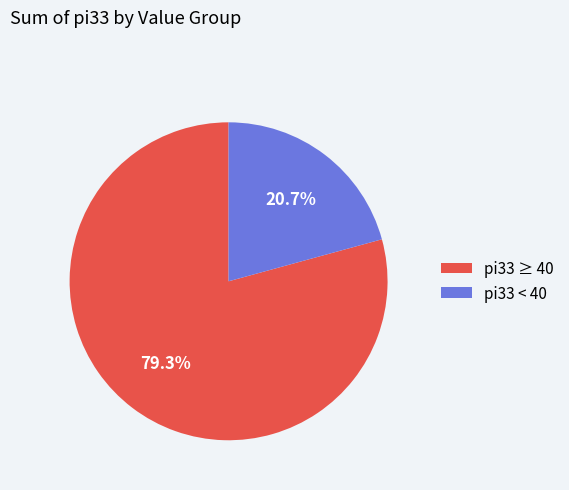

Count the number of slices in the pie.

2